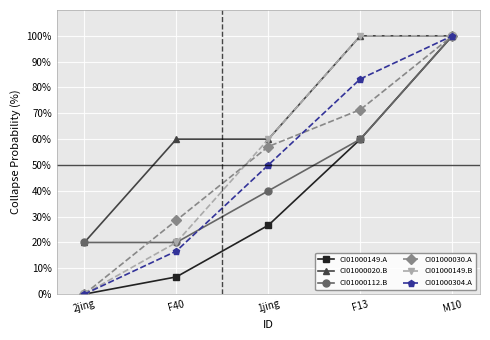

What position from the right is F40?

4